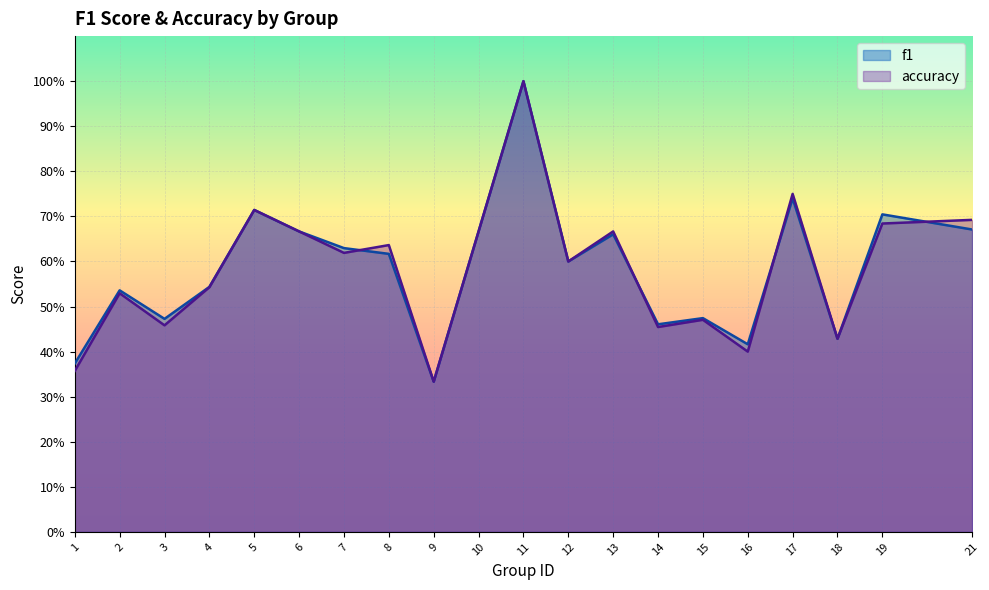

What is the difference between the maximum and minimum values in the f1 series?

0.7